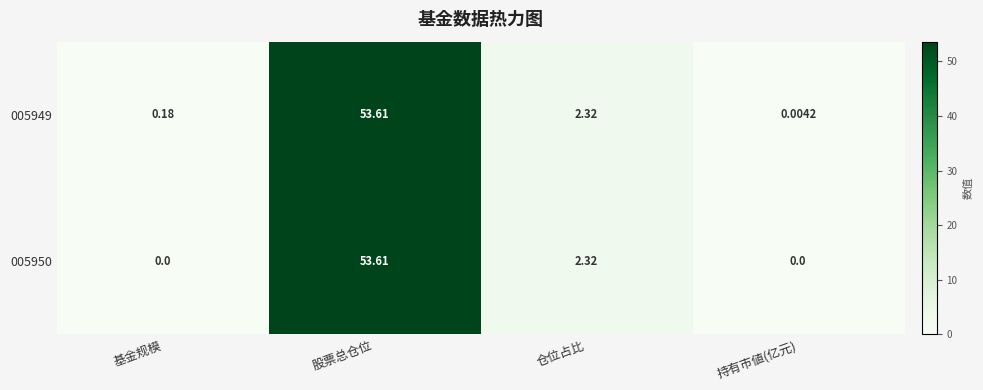

At which category is the sum across all series the highest?

股票总仓位